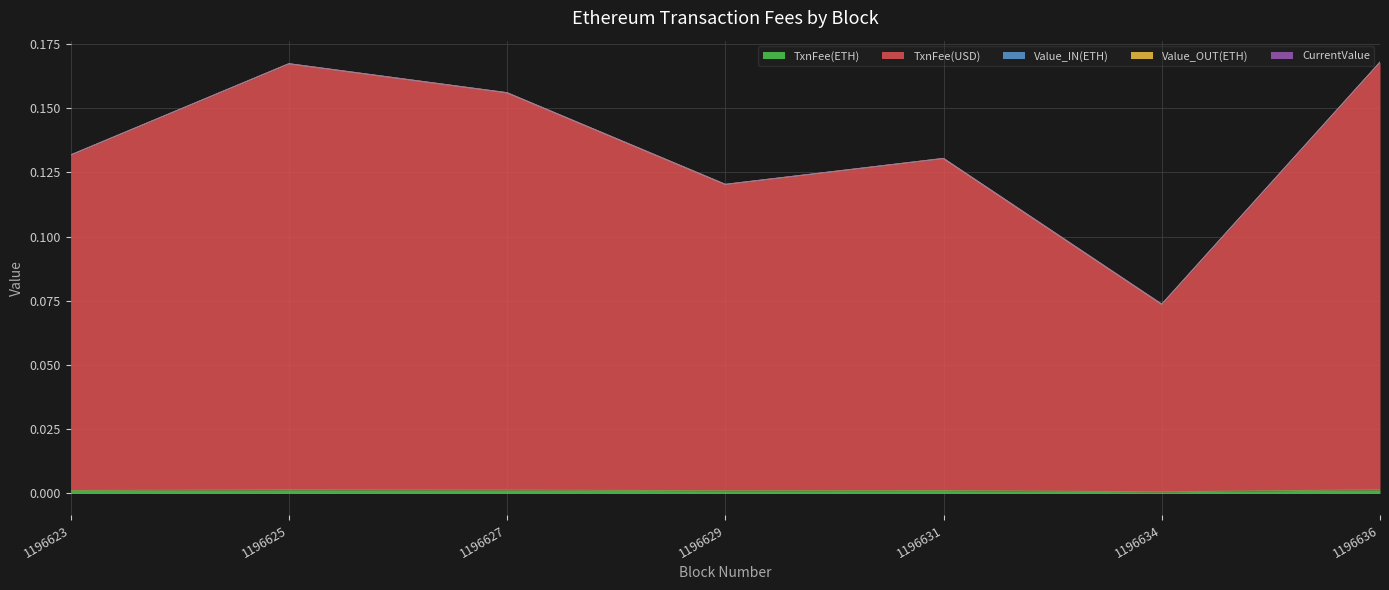

Is the value of Value_IN(ETH) at 1196623 greater than the value of TxnFee(ETH) at 1196625?

No